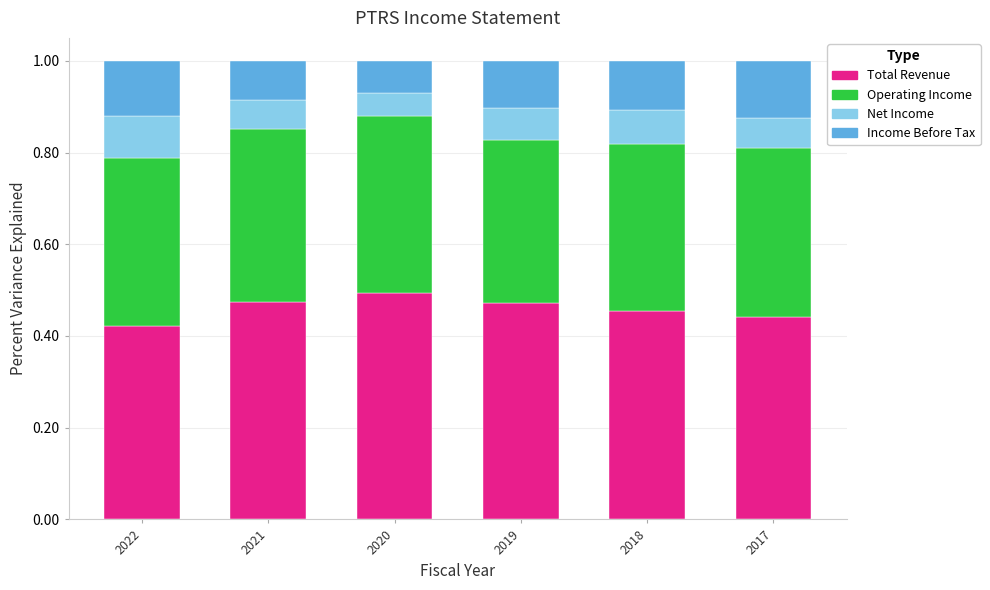

What is the total value across all series at 2018?

1.0